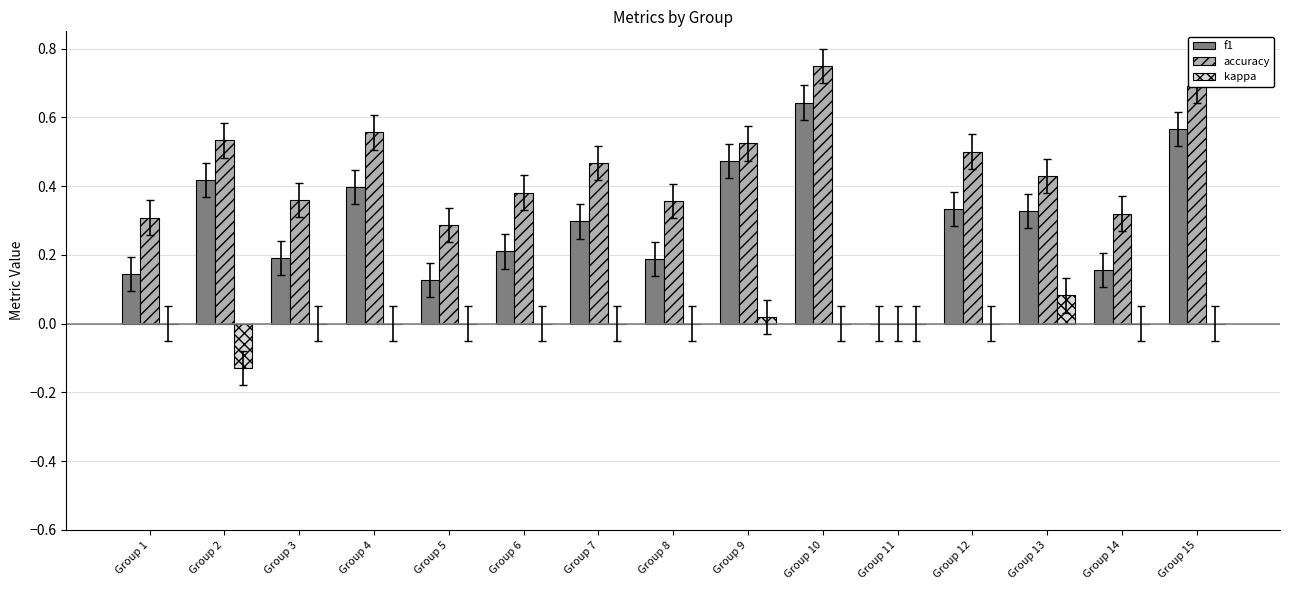

At which category is the sum across all series the highest?

Group 10